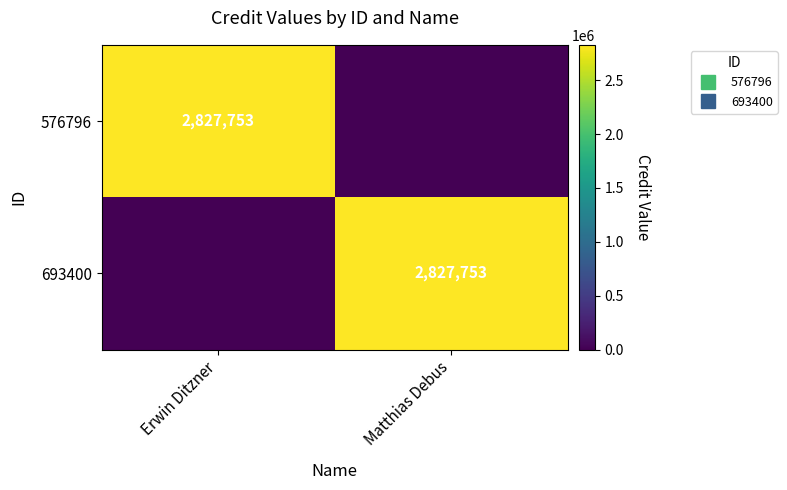

What is the difference between the maximum and minimum values in the 576796 series?

2827753